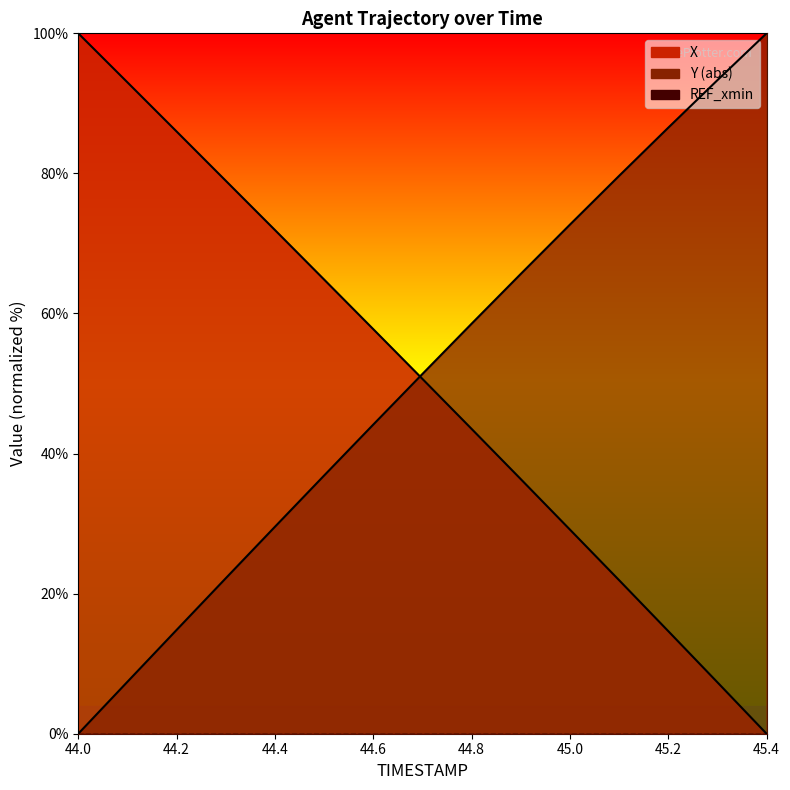

Between 44.8 and 45.3, which is larger?

44.8